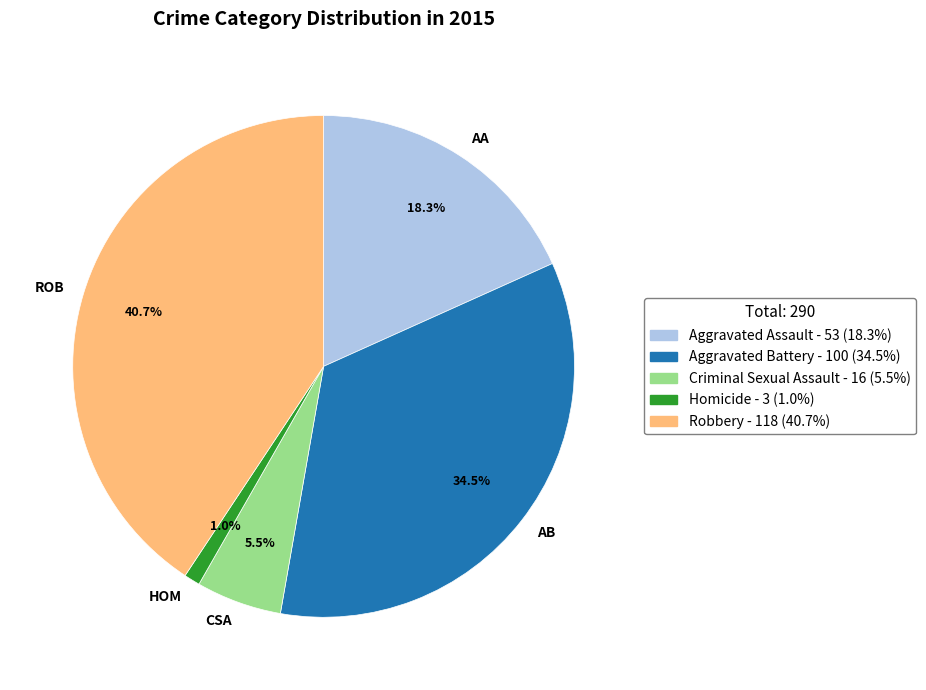

Rank the categories by value from highest to lowest.

ROB, AB, AA, CSA, HOM